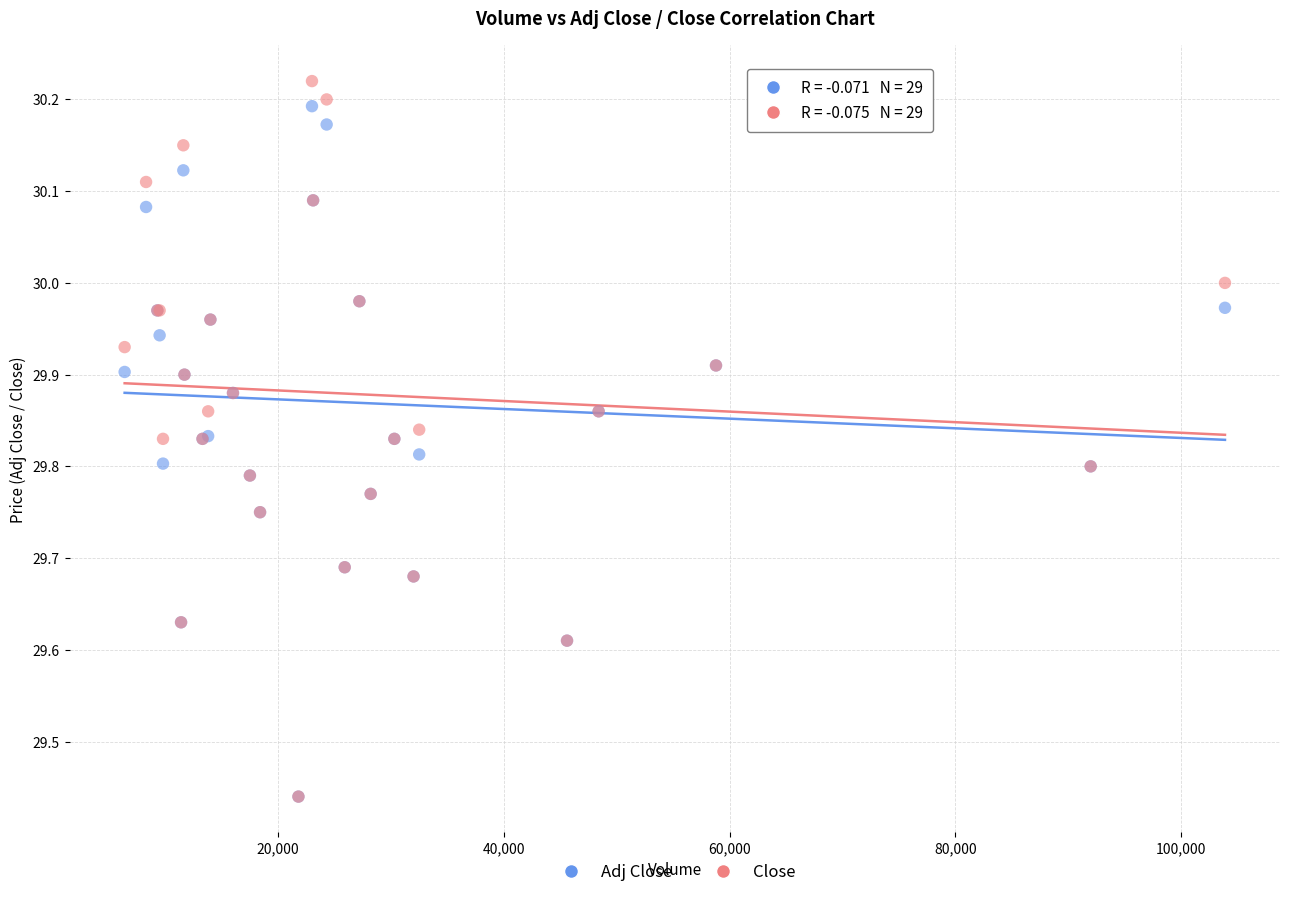

Which series has the largest Y range (max minus min)?

Close